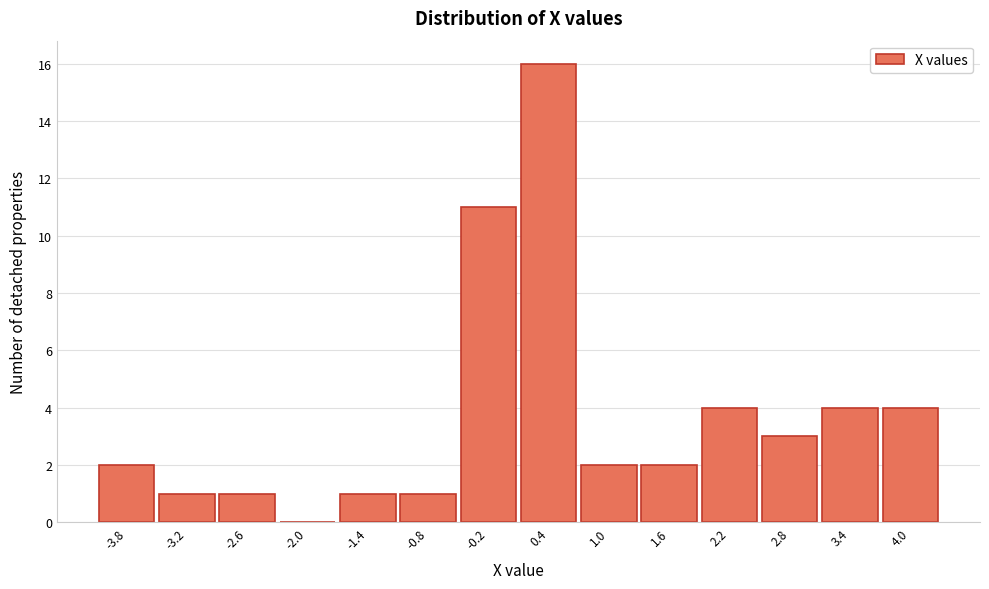

Which range on the x-axis has the tallest bar?

0.1 to 0.7